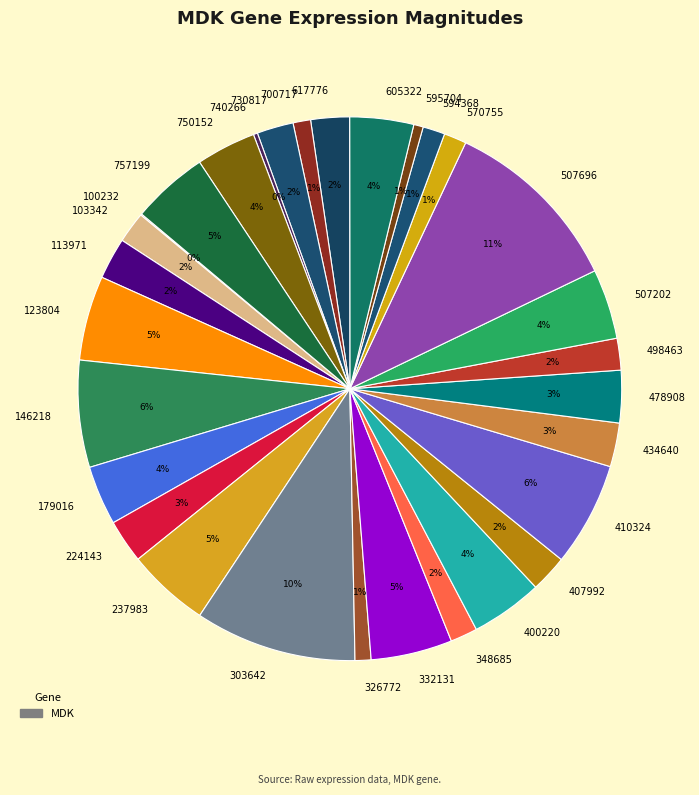

To the nearest percent, what portion does 498463 represent?

2%